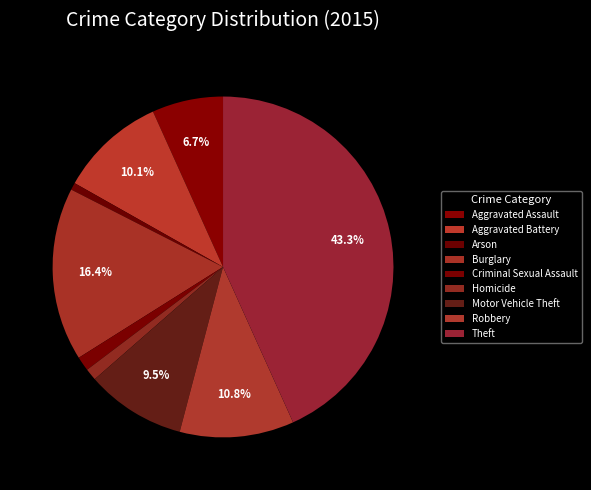

Combined, do Robbery and Aggravated Assault account for over 50%?

No